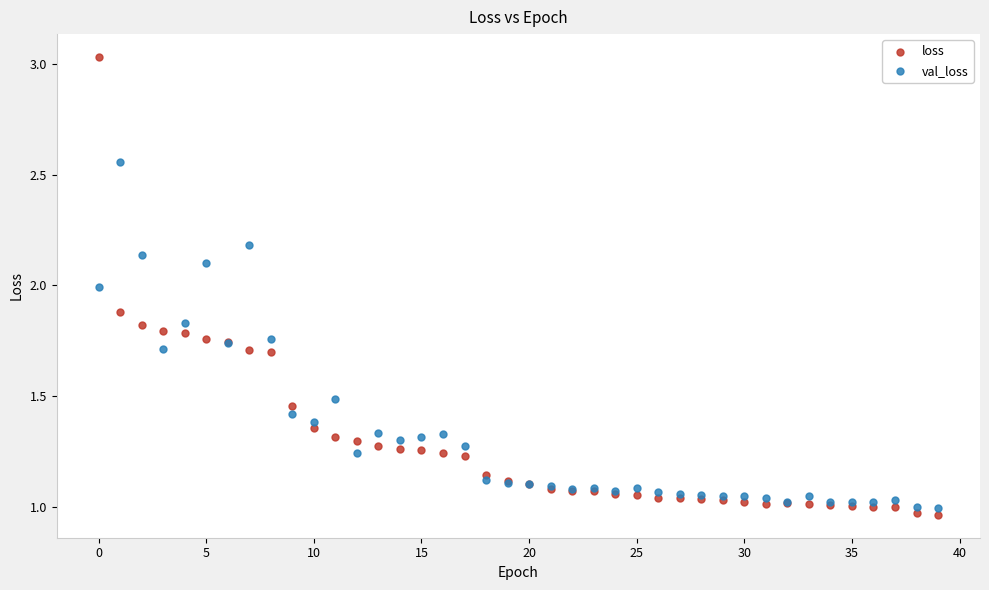

Which series contains the highest Y value?

loss